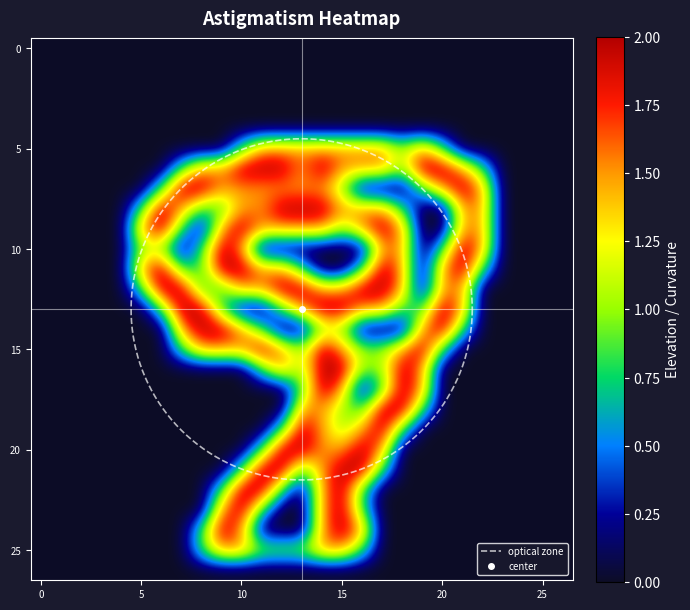

What is the difference between the highest and lowest values at 22?

1.5